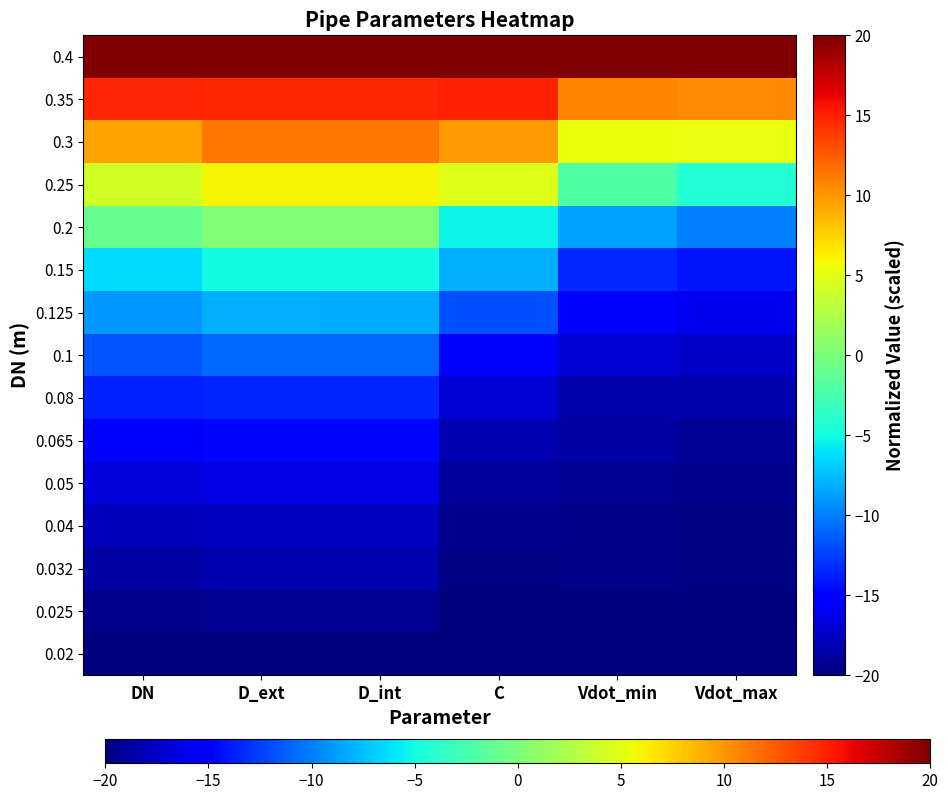

Which has a higher value, Vdot_min or C?

Vdot_min